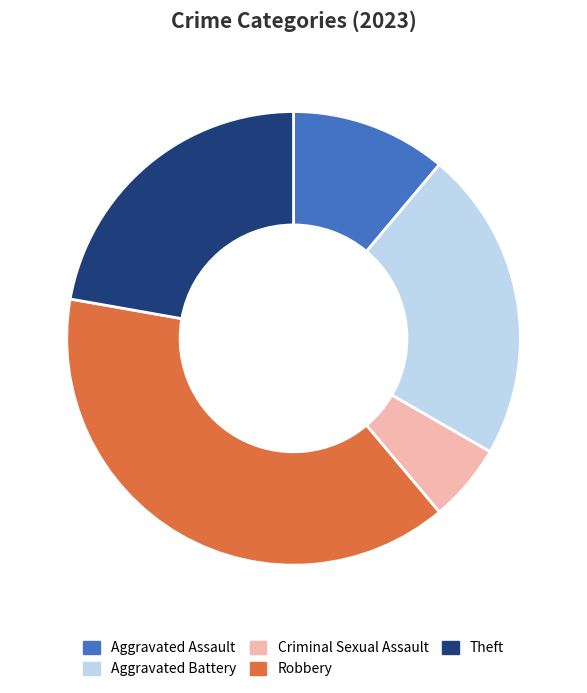

Does Theft represent more than half of the total?

No